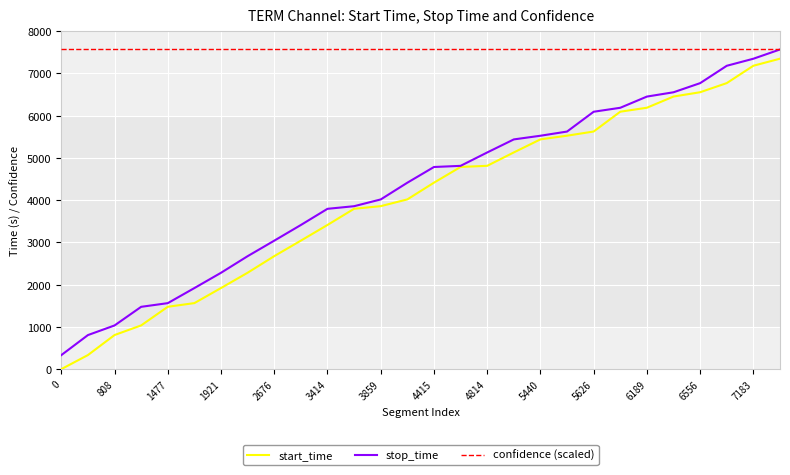

What are all the series names shown in the legend?

start_time, stop_time, confidence (scaled)